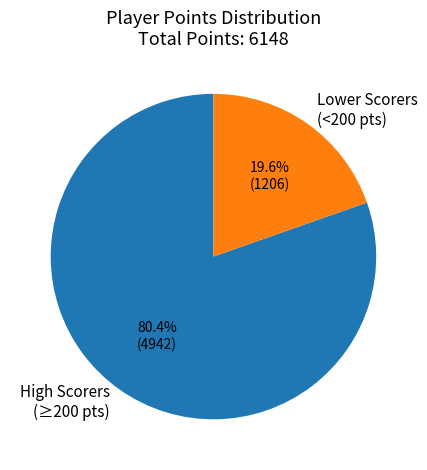

How much of the chart is everything except Lower Scorers (<200 pts)?

80.4%